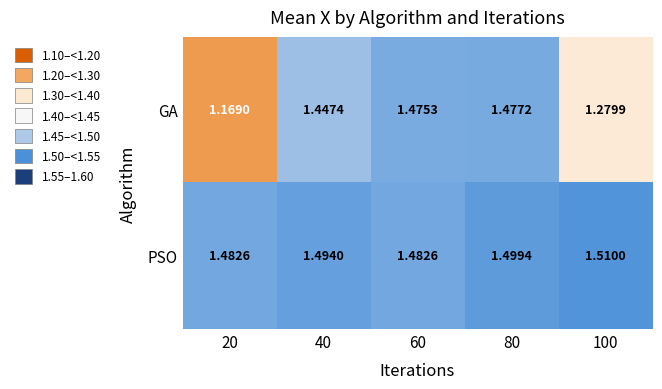

Which series has the largest total across all categories?

PSO